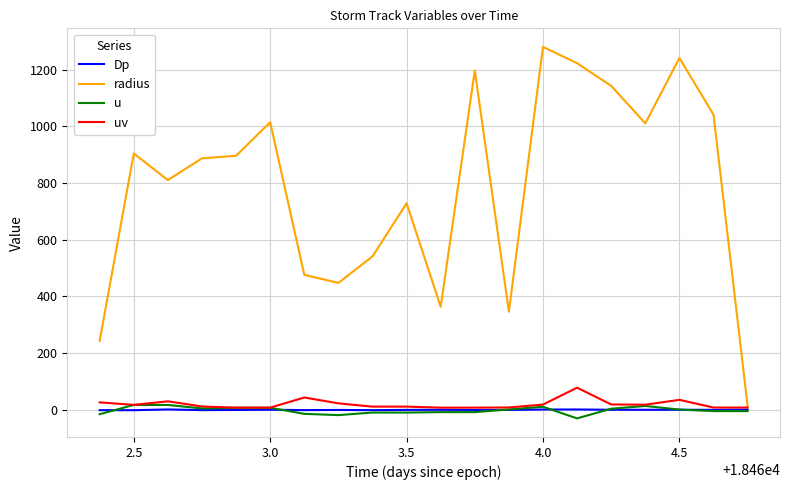

How many lines are shown in the chart?

4